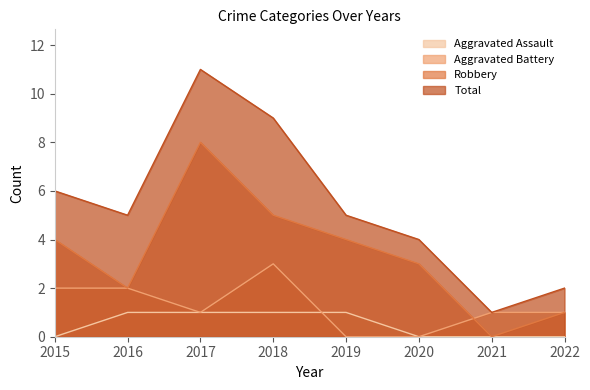

True or false: Total and Aggravated Battery intersect in this chart.

False